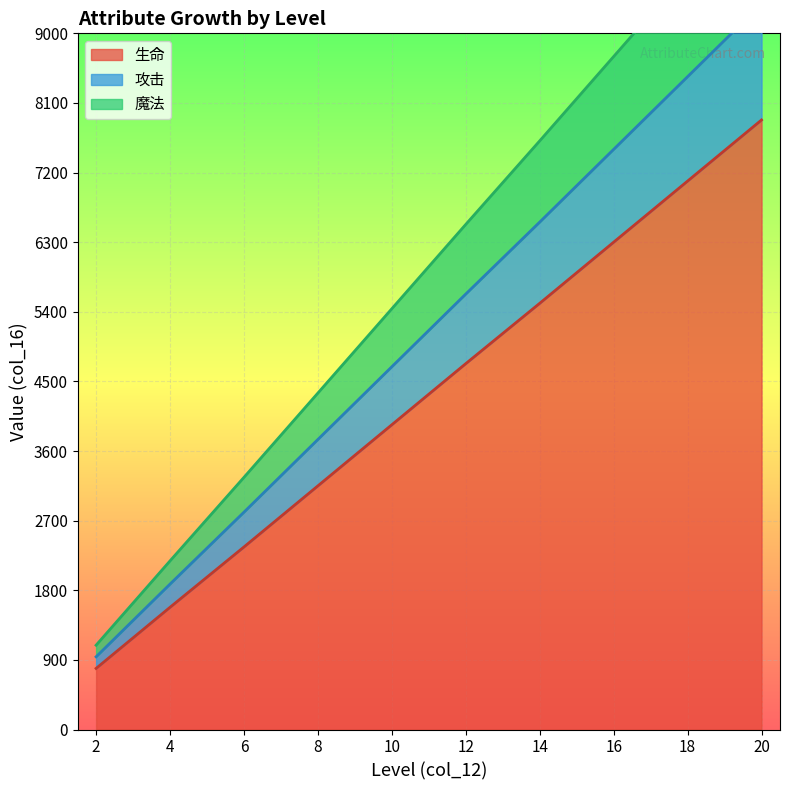

What are all the series names shown in the legend?

生命, 攻击, 魔法